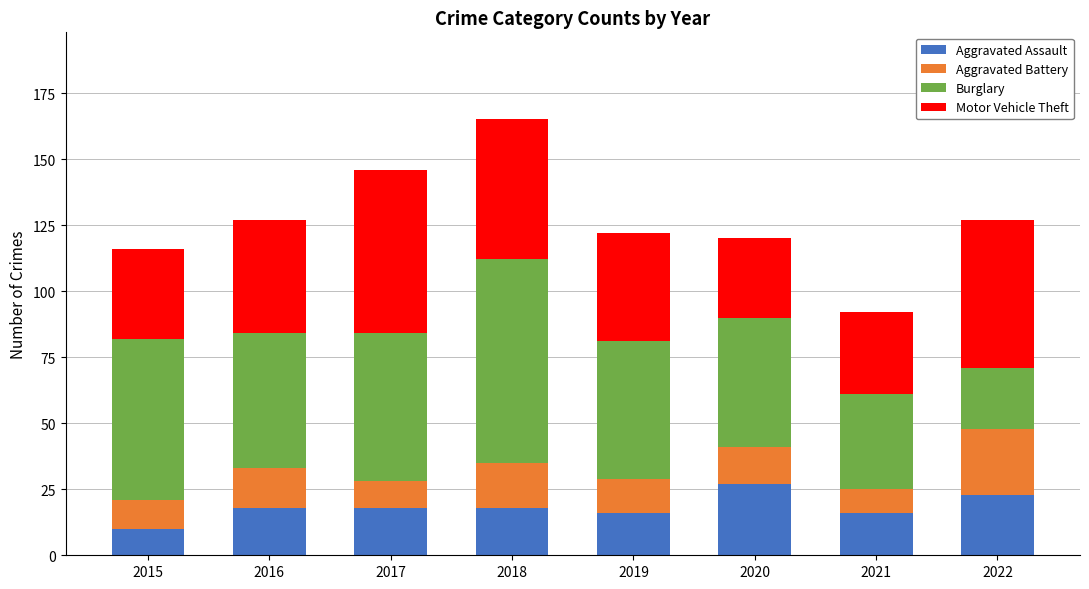

Which category has the lowest value in the Aggravated Assault series?

2015